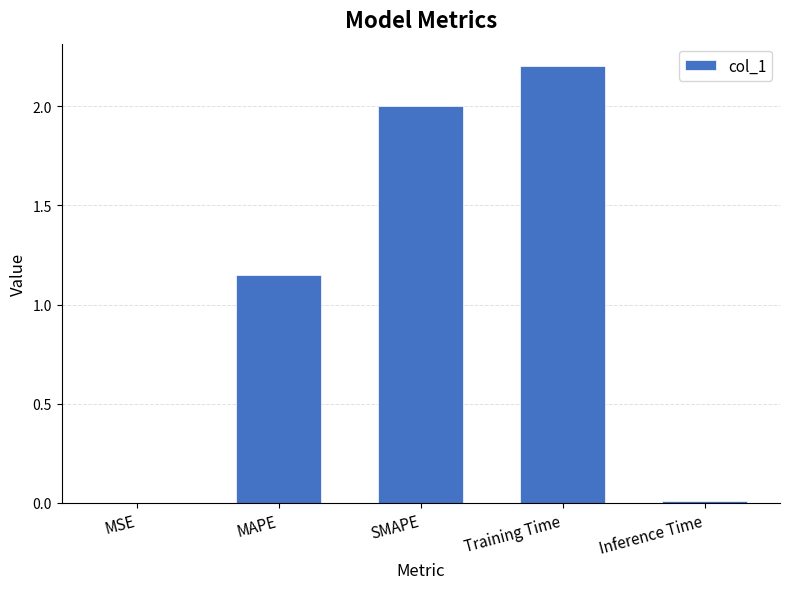

What is the change in value from MAPE to SMAPE?

+0.9